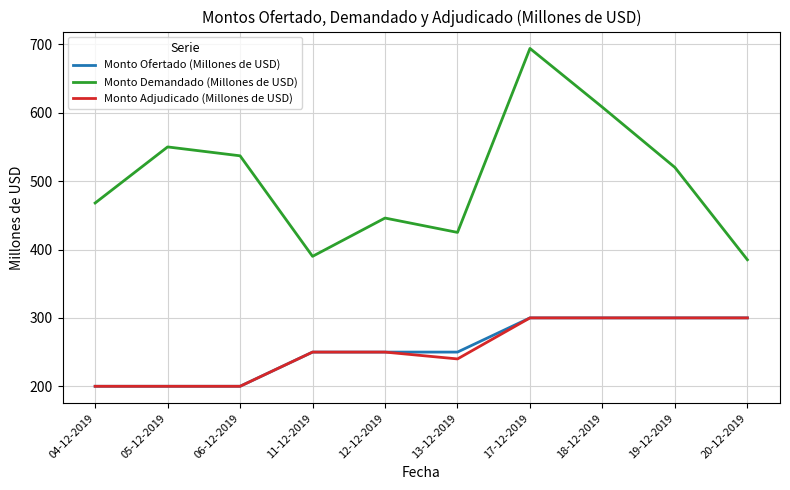

Does the chart have visible grid lines?

Yes